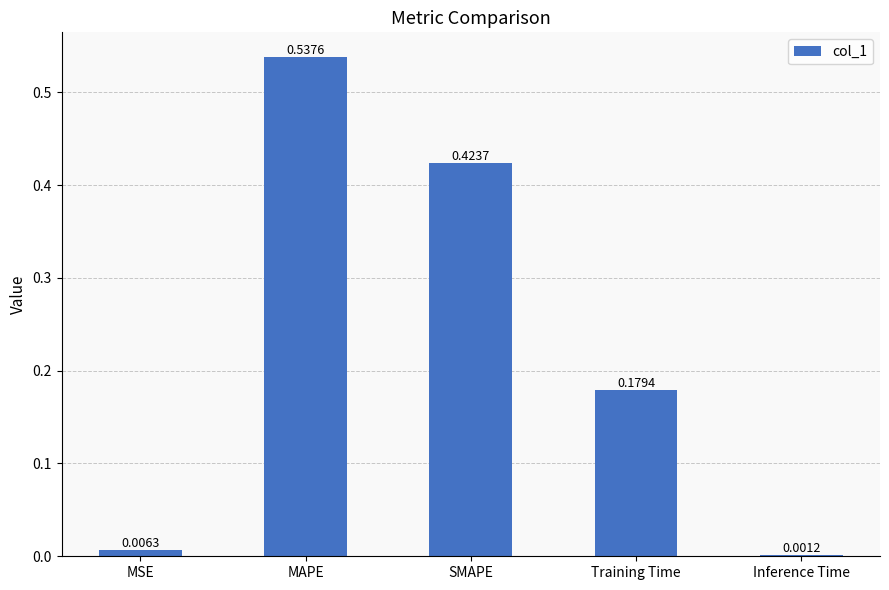

Which category has the highest value across all series?

MAPE